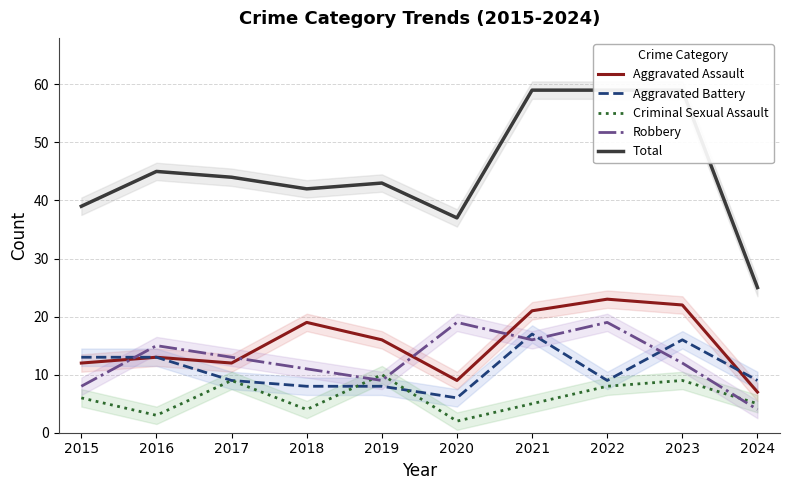

What is the difference between the Aggravated Battery values at 2021 and 2020?

11